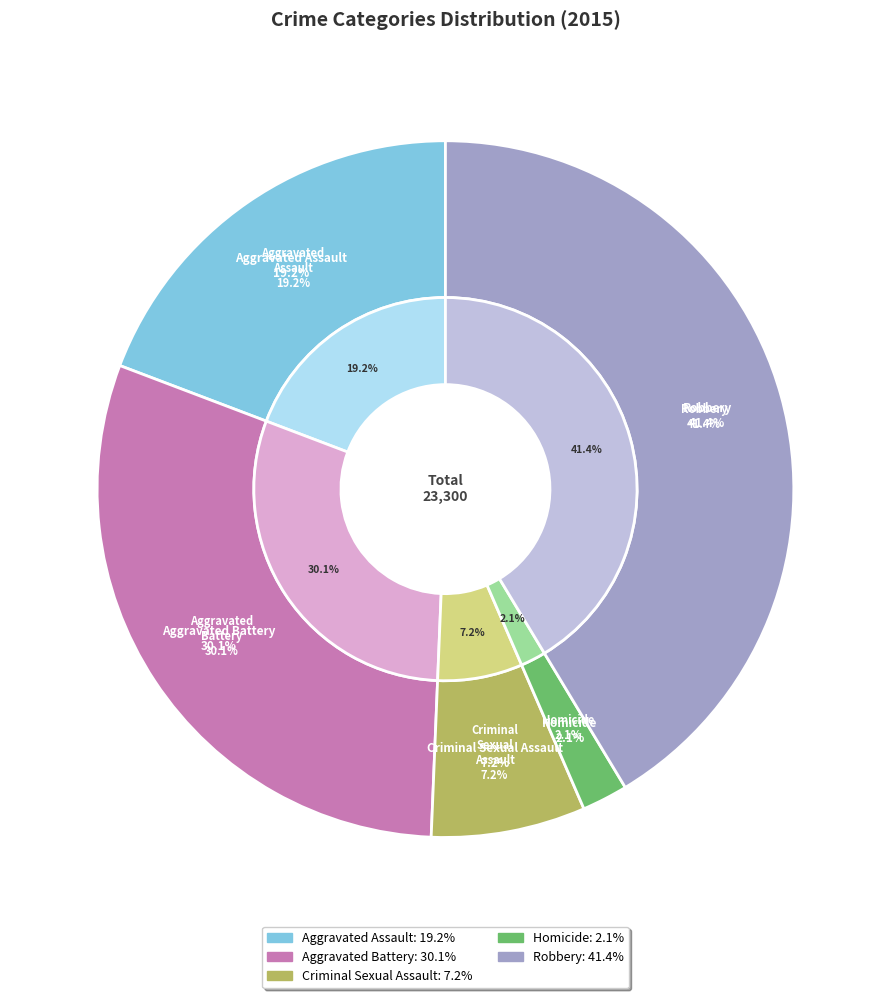

Is it true that Criminal Sexual Assault is 7% of the pie?

True